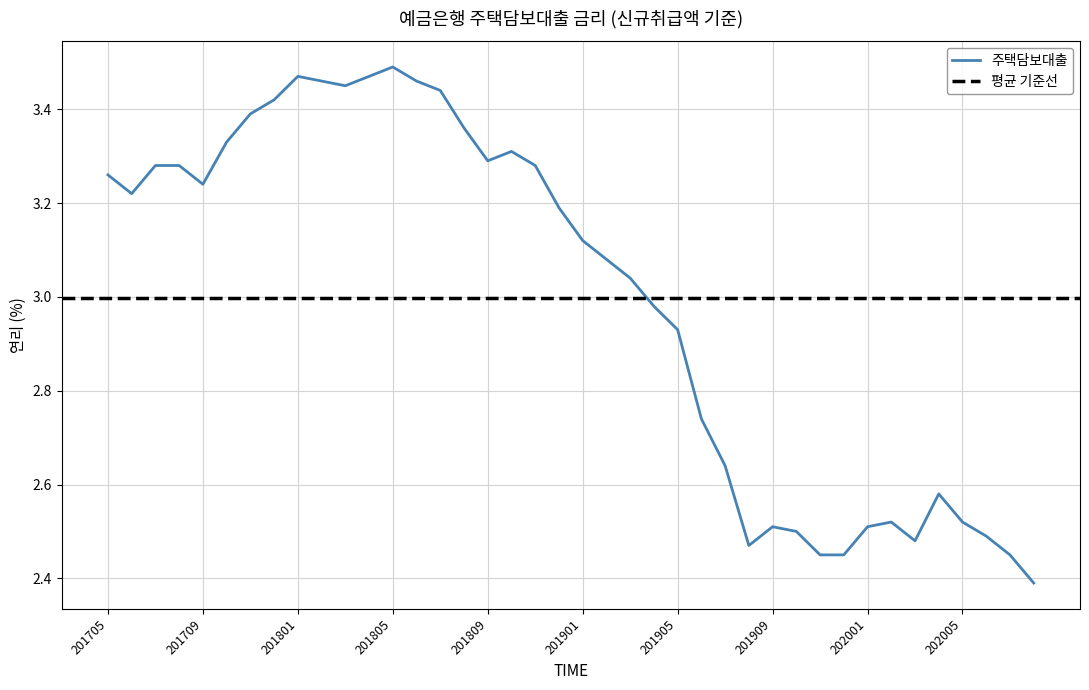

Reading left to right, what are all the values shown in this chart?

201705=3.3	201706=3.2	201707=3.3	201708=3.3	201709=3.2	201710=3.3	201711=3.4	201712=3.4	201801=3.5	201802=3.5	201803=3.5	201804=3.5	201805=3.5	201806=3.5	201807=3.4	201808=3.4	201809=3.3	201810=3.3	201811=3.3	201812=3.2	201901=3.1	201902=3.1	201903=3.0	201904=3.0	201905=2.9	201906=2.7	201907=2.6	201908=2.5	201909=2.5	201910=2.5	201911=2.5	201912=2.5	202001=2.5	202002=2.5	202003=2.5	202004=2.6	202005=2.5	202006=2.5	202007=2.5	202008=2.4